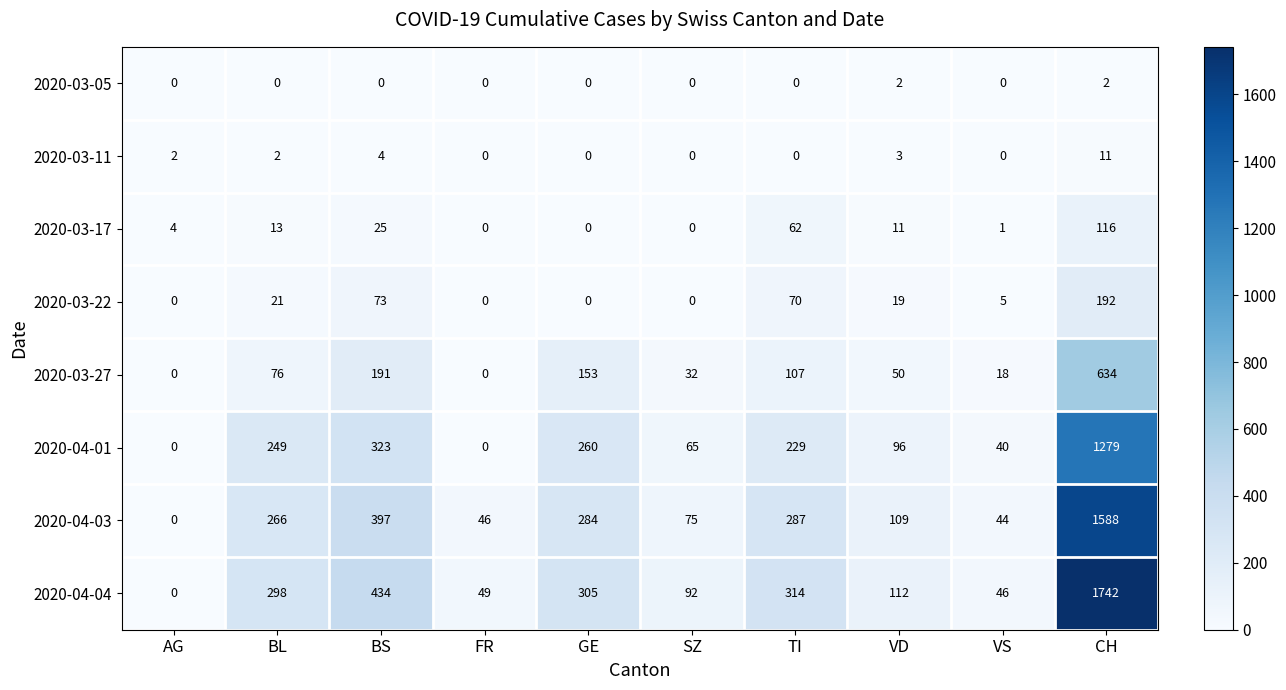

Count the number of data series in this chart.

8